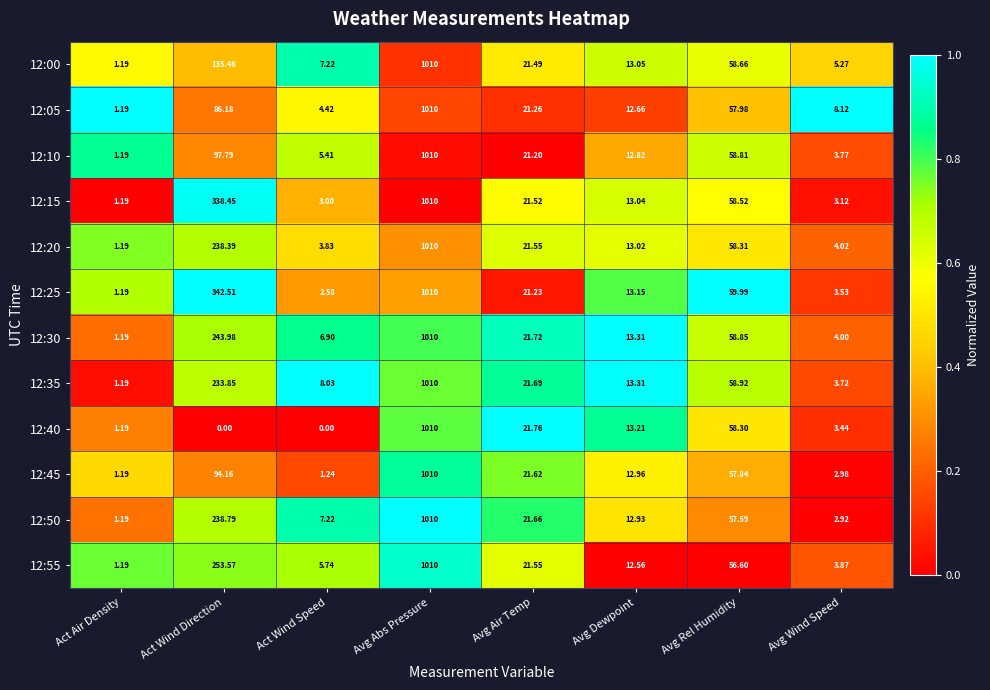

At which category is the sum across all series the highest?

Avg Abs Pressure